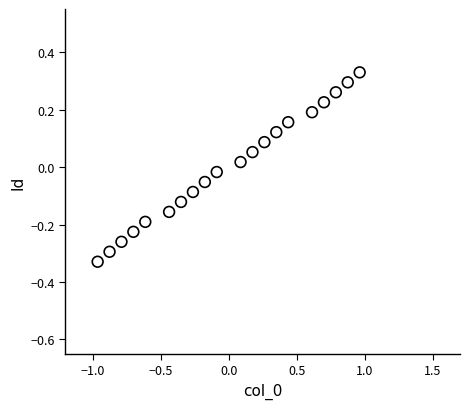

What is the range of X values (max minus min)?

1.9